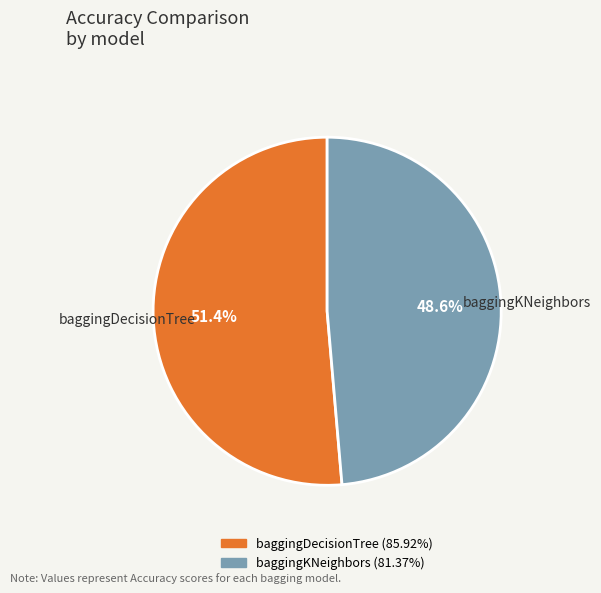

How much of the chart is everything except baggingKNeighbors?

51.4%